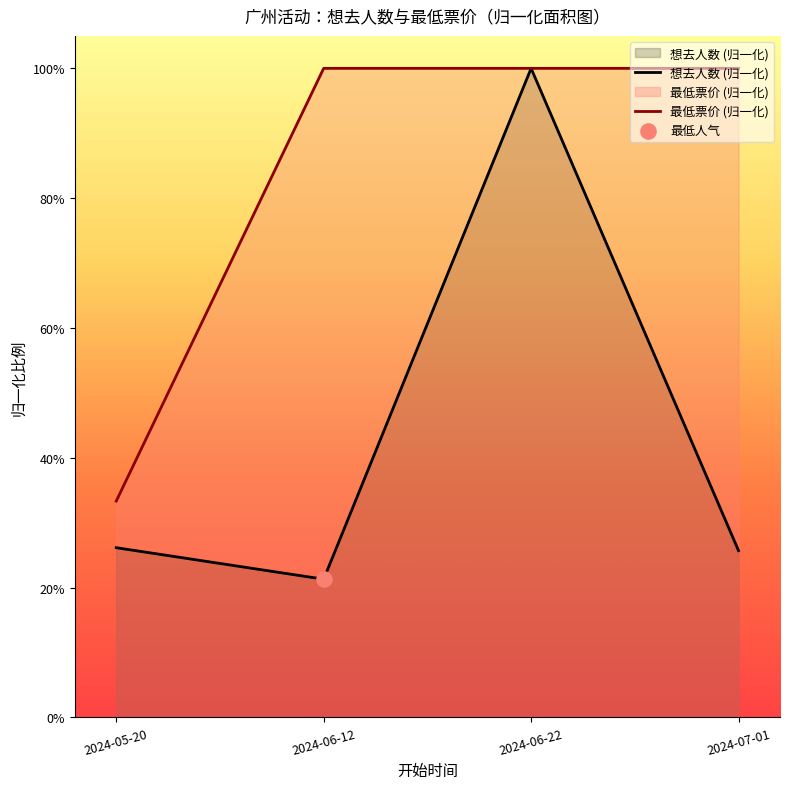

At how many categories does at least one series exceed 0?

4